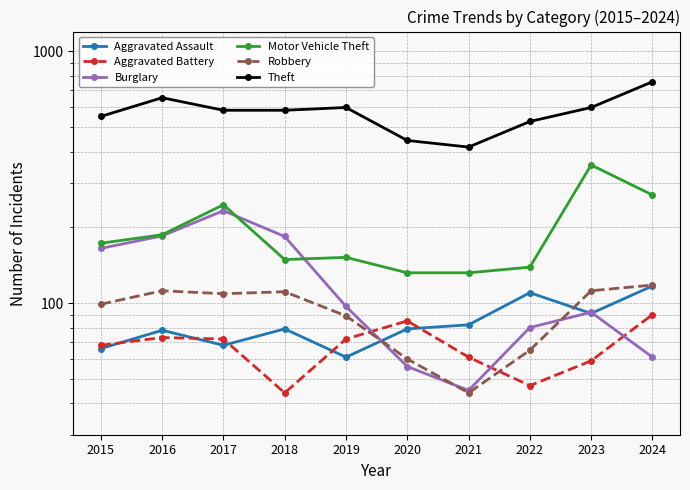

True or false: Burglary has a value of 80 at 2022.

True